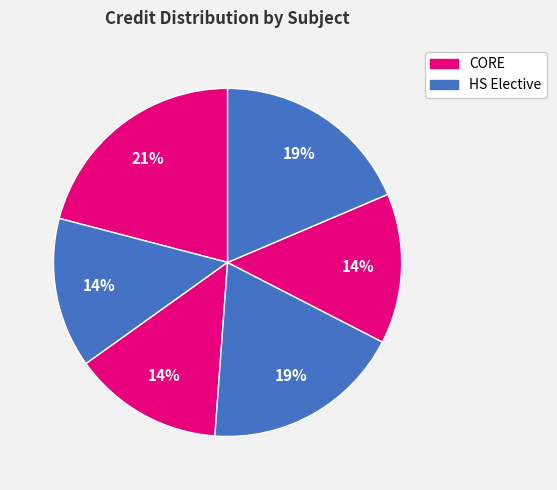

Count the number of slices in the pie.

6